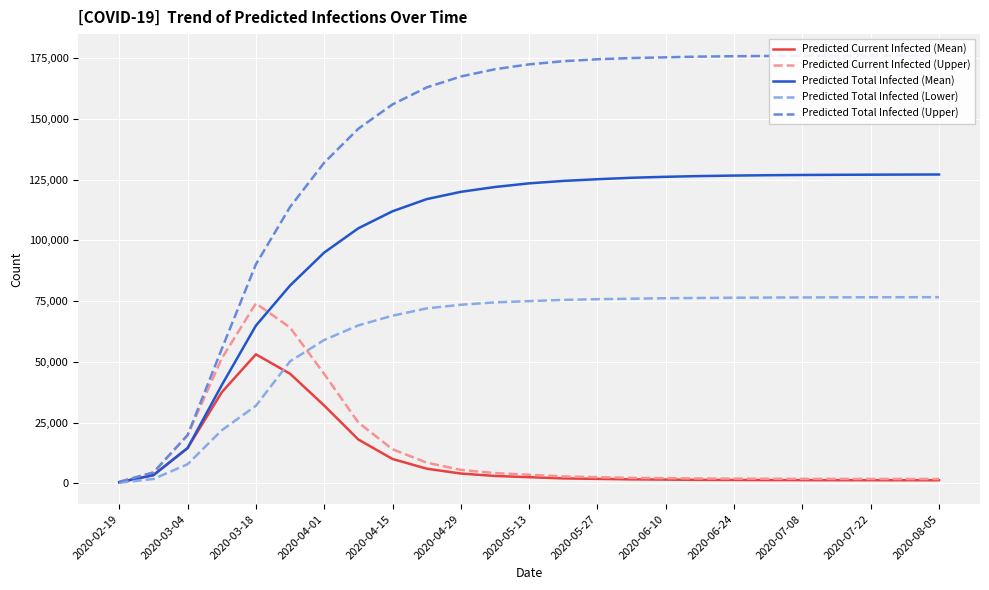

How many data points does each series have?

25